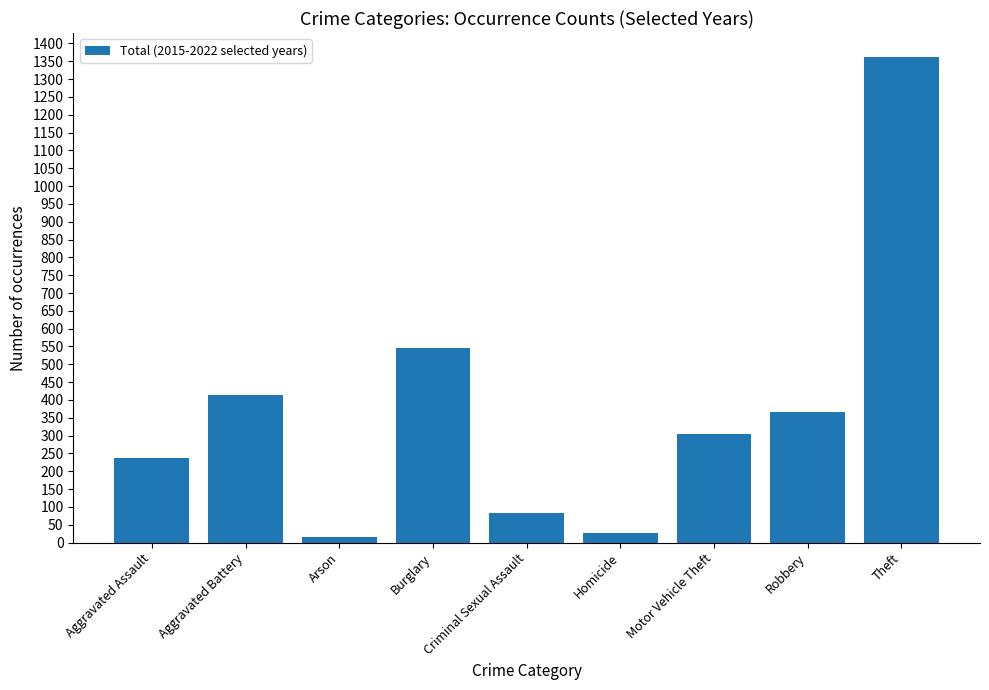

At which label is the value closest to 688?

Burglary